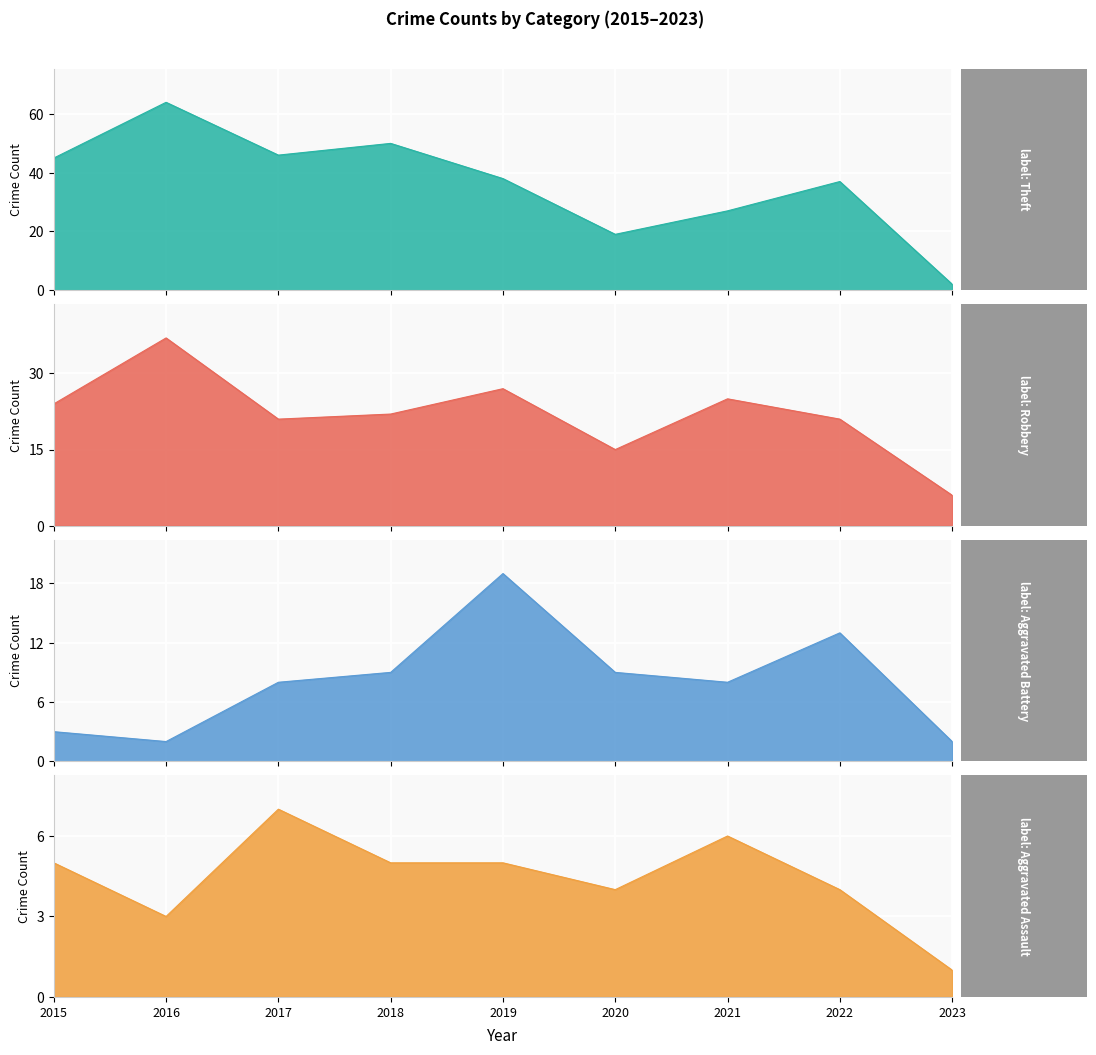

True or false: Robbery has a value of 25 at 2021.

True